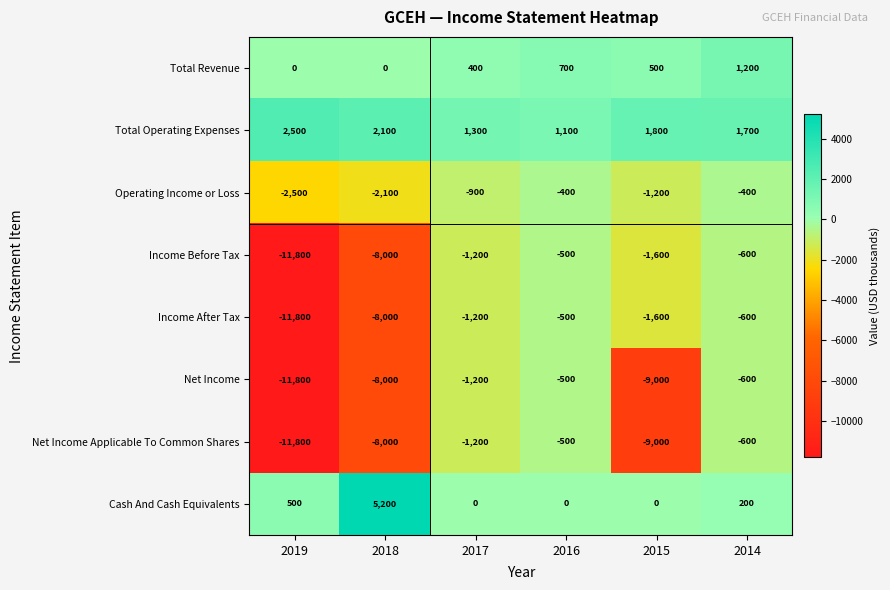

The value of Net Income Applicable To Common Shares at 2017 is -1669. True or false?

False